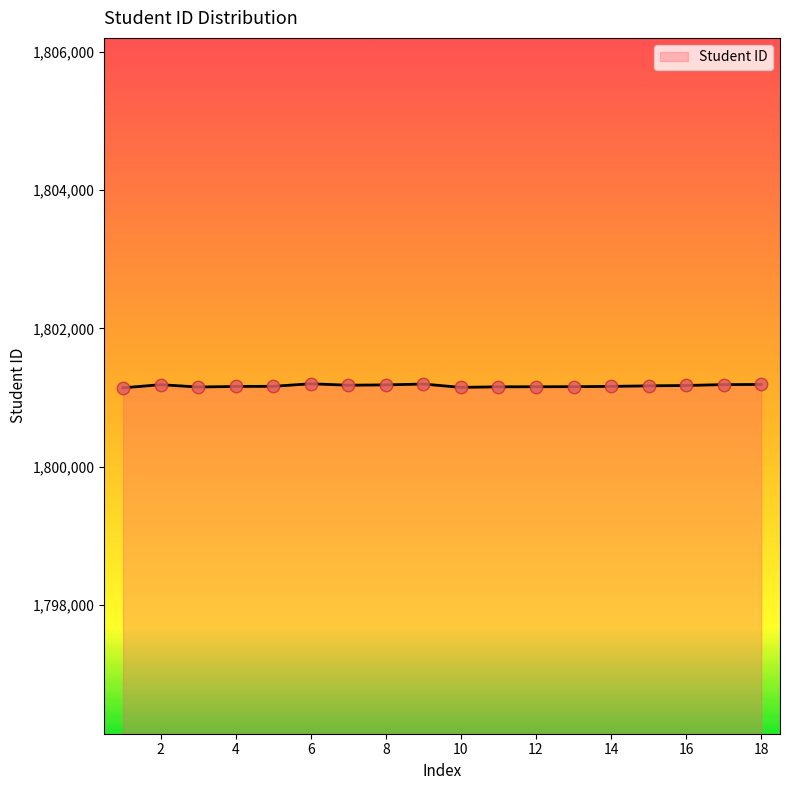

What is the maximum value shown in the chart?

1801201